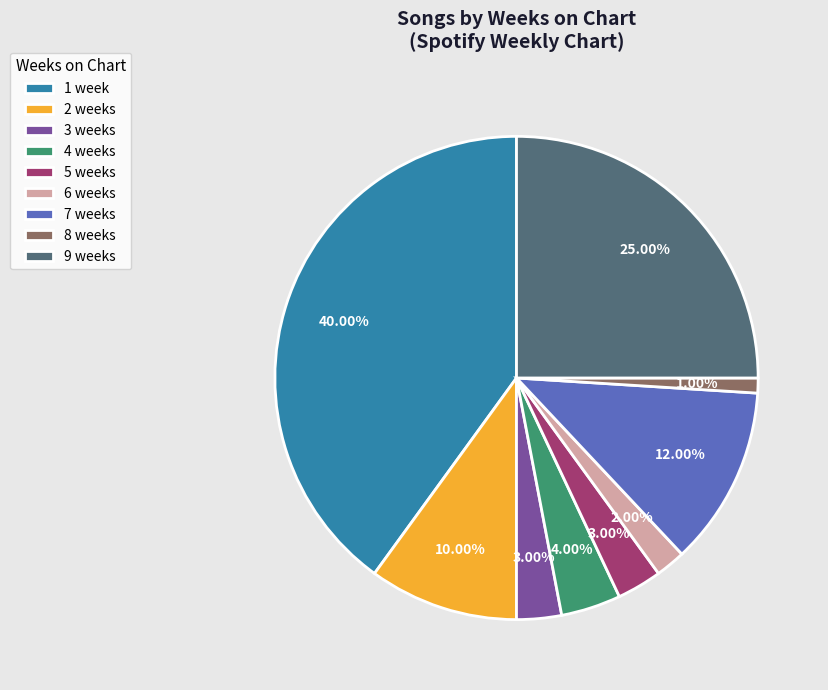

What portion of the pie excludes 7 weeks?

88.0%